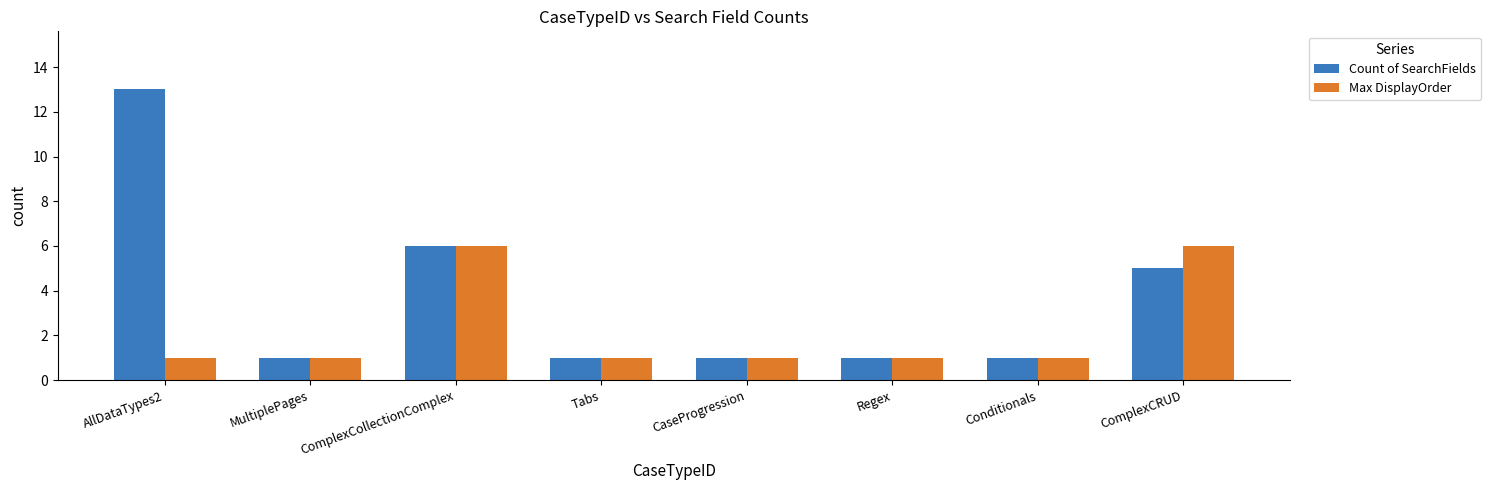

Reading left to right, transcribe all the data shown in this chart.

Count of SearchFields: AllDataTypes2=13	MultiplePages=1	ComplexCollectionComplex=6	Tabs=1	CaseProgression=1	Regex=1	Conditionals=1	ComplexCRUD=5
Max DisplayOrder: AllDataTypes2=1	MultiplePages=1	ComplexCollectionComplex=6	Tabs=1	CaseProgression=1	Regex=1	Conditionals=1	ComplexCRUD=6